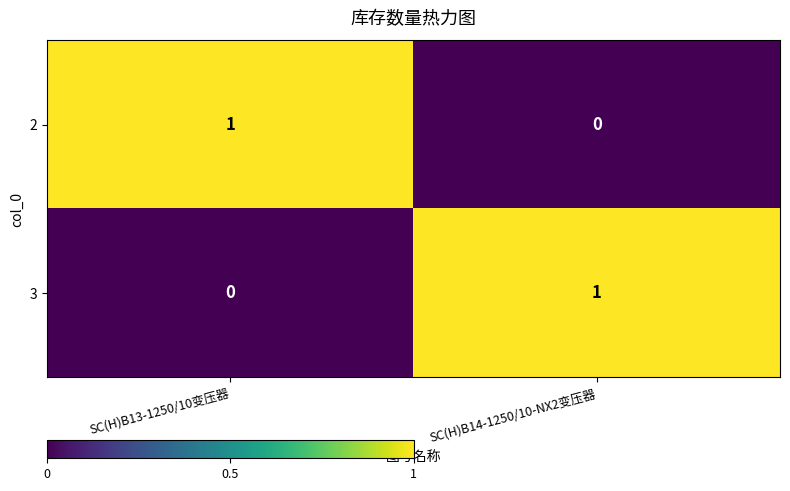

At which label does 3 reach its peak?

SC(H)B14-1250/10-NX2变压器